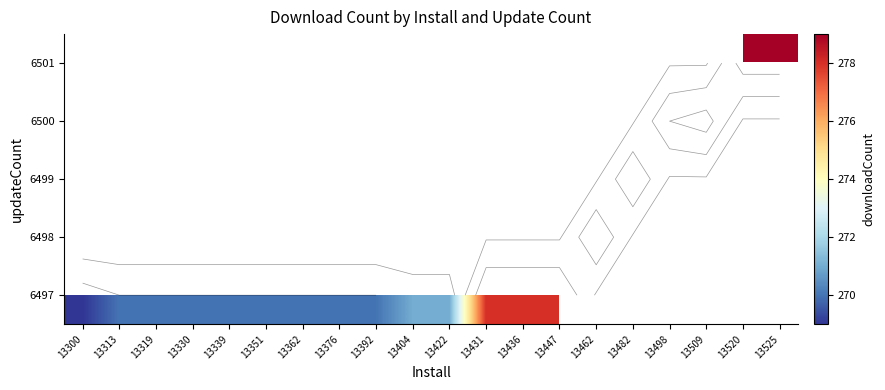

What is the greatest value displayed?

279.0